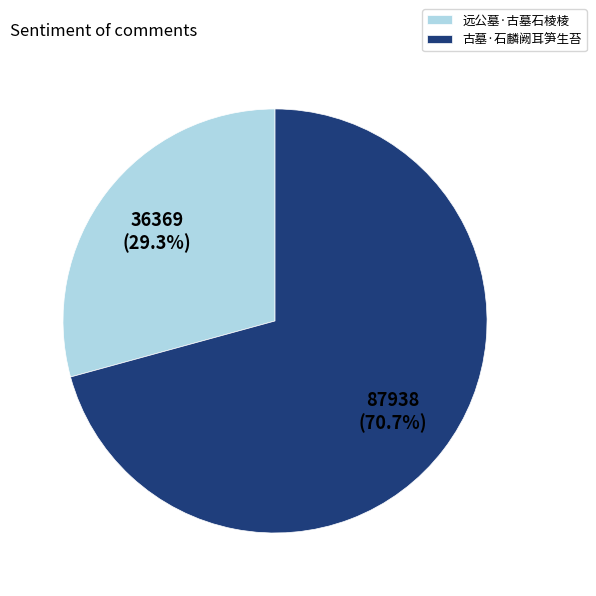

How many slices are in this pie chart?

2